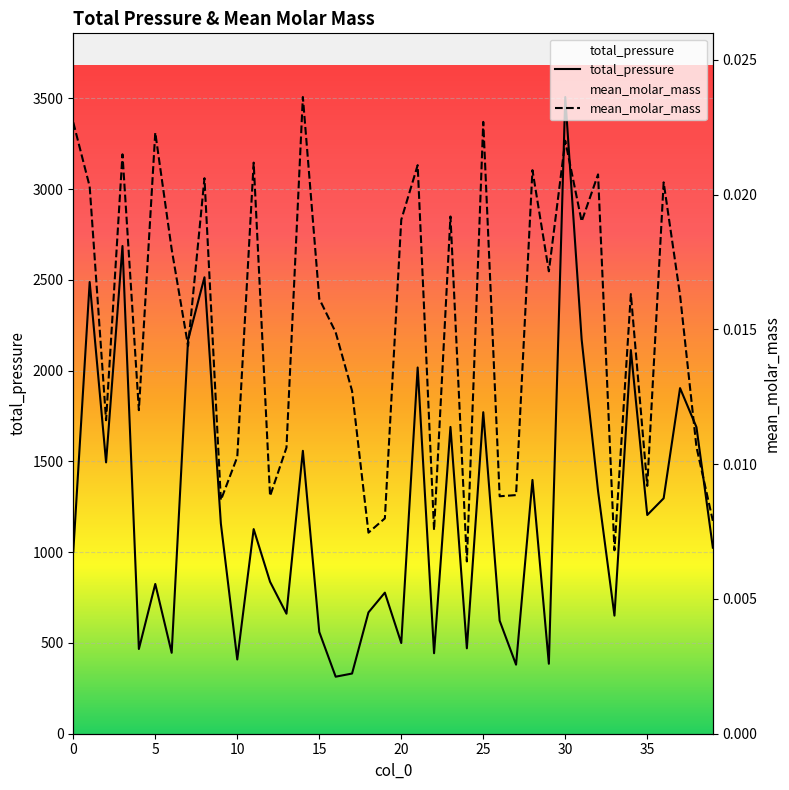

How many interior local valleys does the mean_molar_mass series have?

13